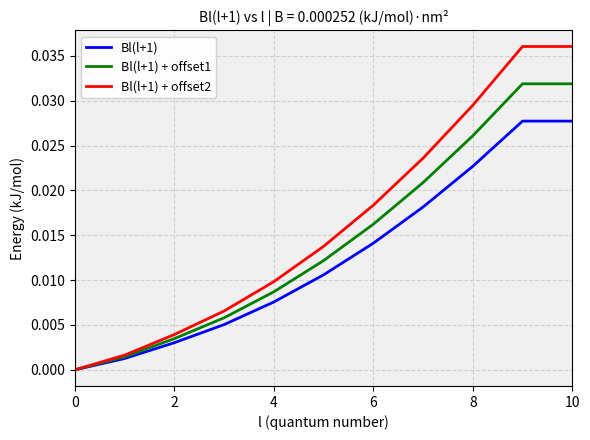

Which series has the largest total across all categories?

Bl(l+1) + offset2